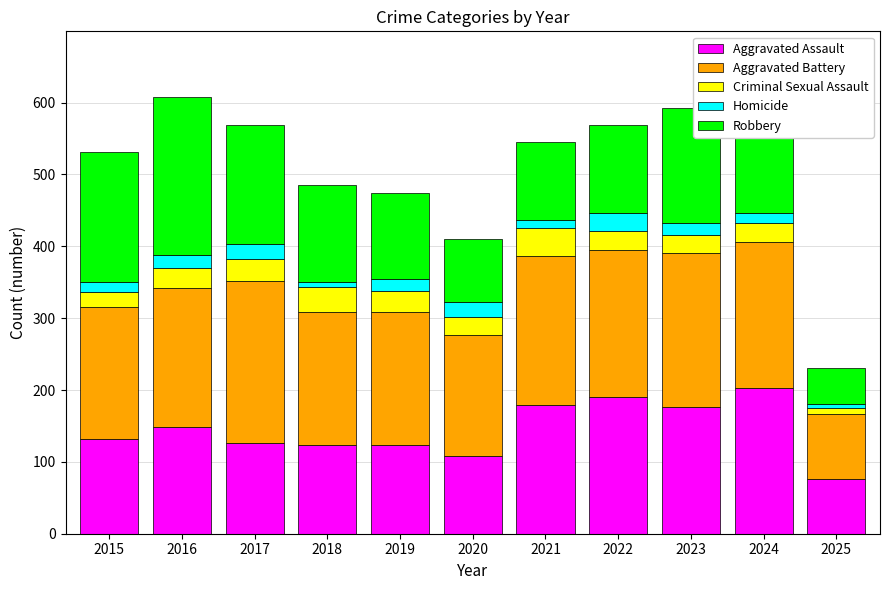

What is the total value across all series at 2022?

569